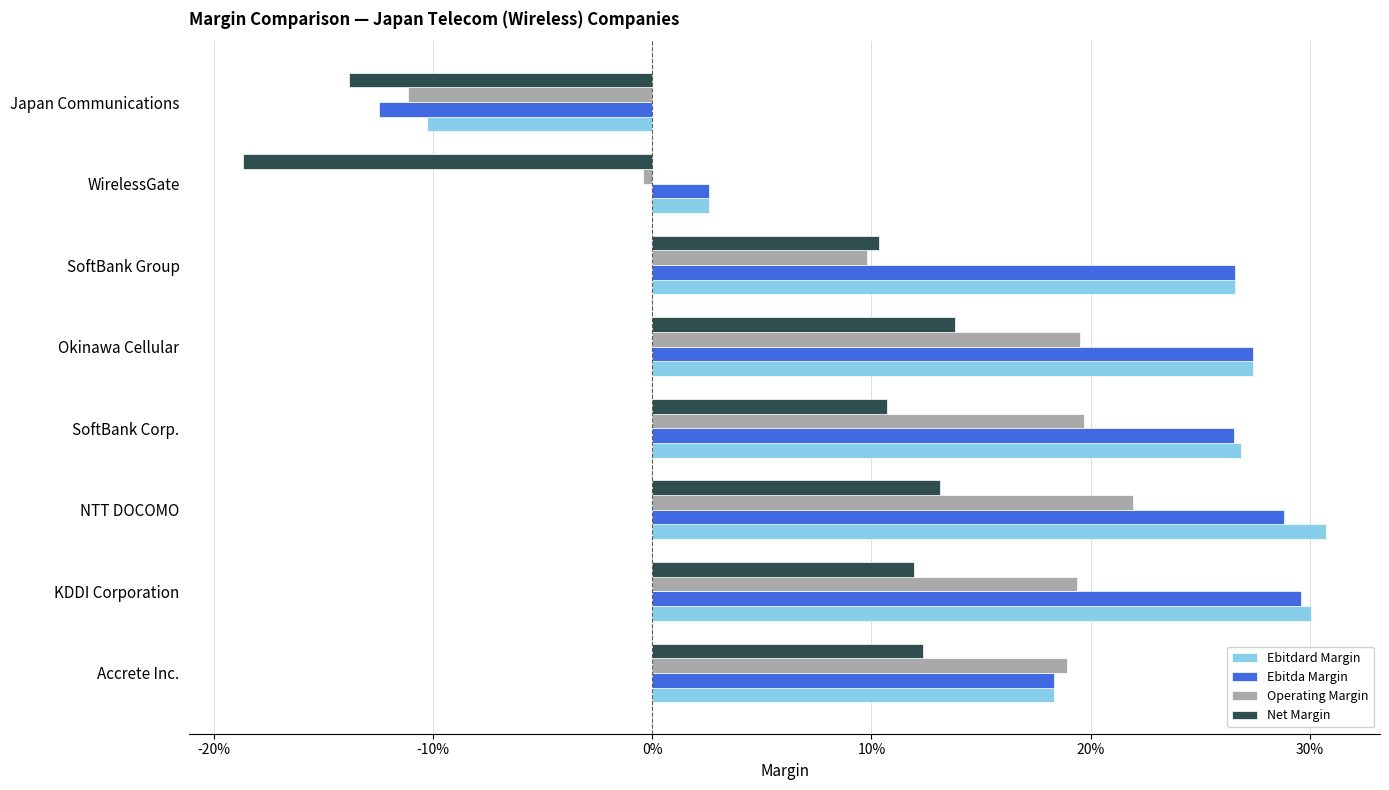

What are all the series names shown in the legend?

Ebitdard Margin, Ebitda Margin, Operating Margin, Net Margin